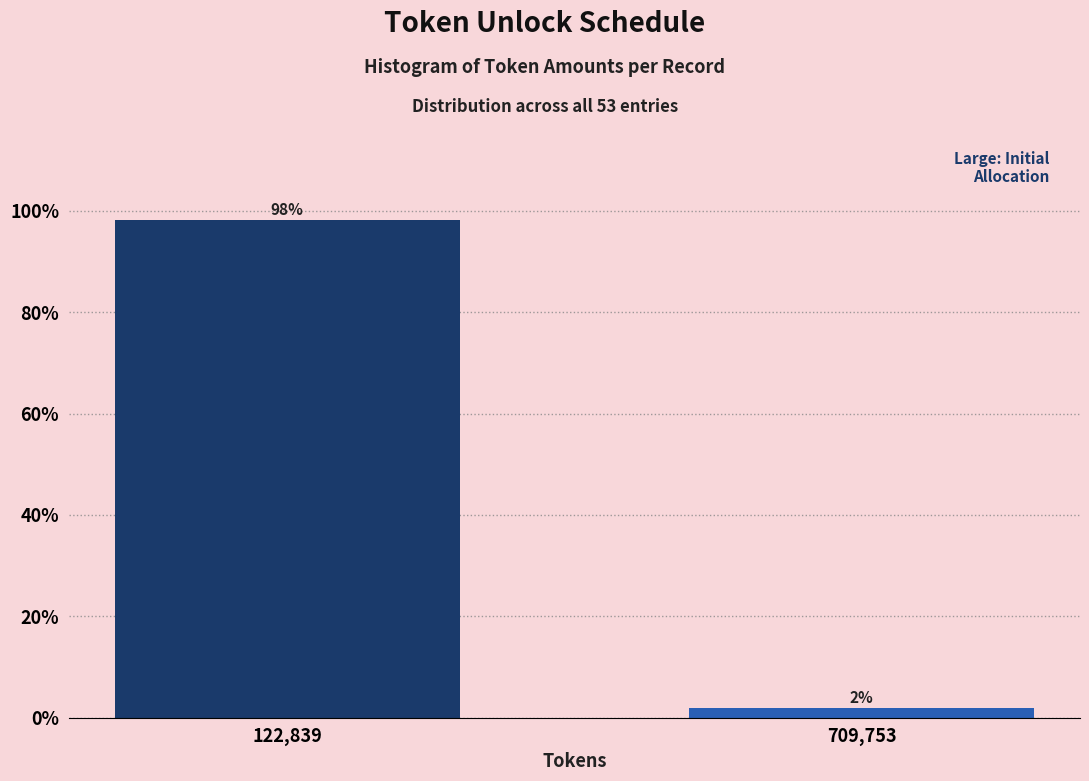

True or false: the data shows 98.1 at 122,839.

True